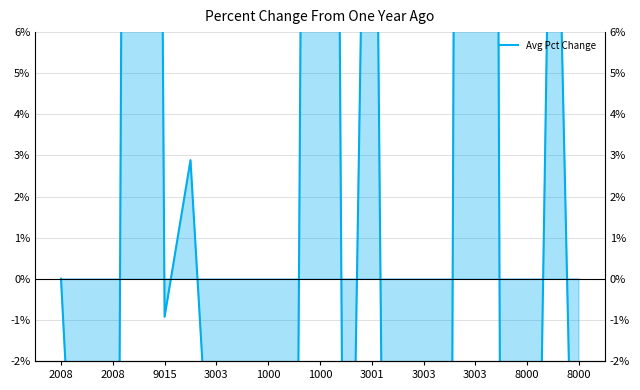

True or false: the data shows -79.1 at 1000.

False